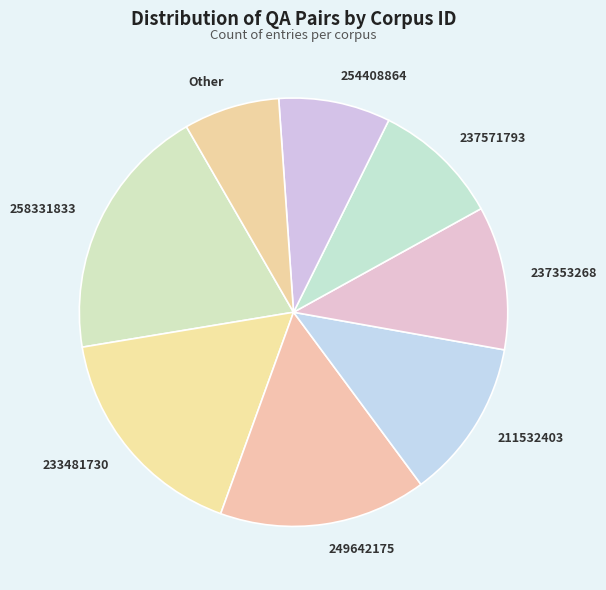

Does 258331833 account for over 50% of the chart?

No